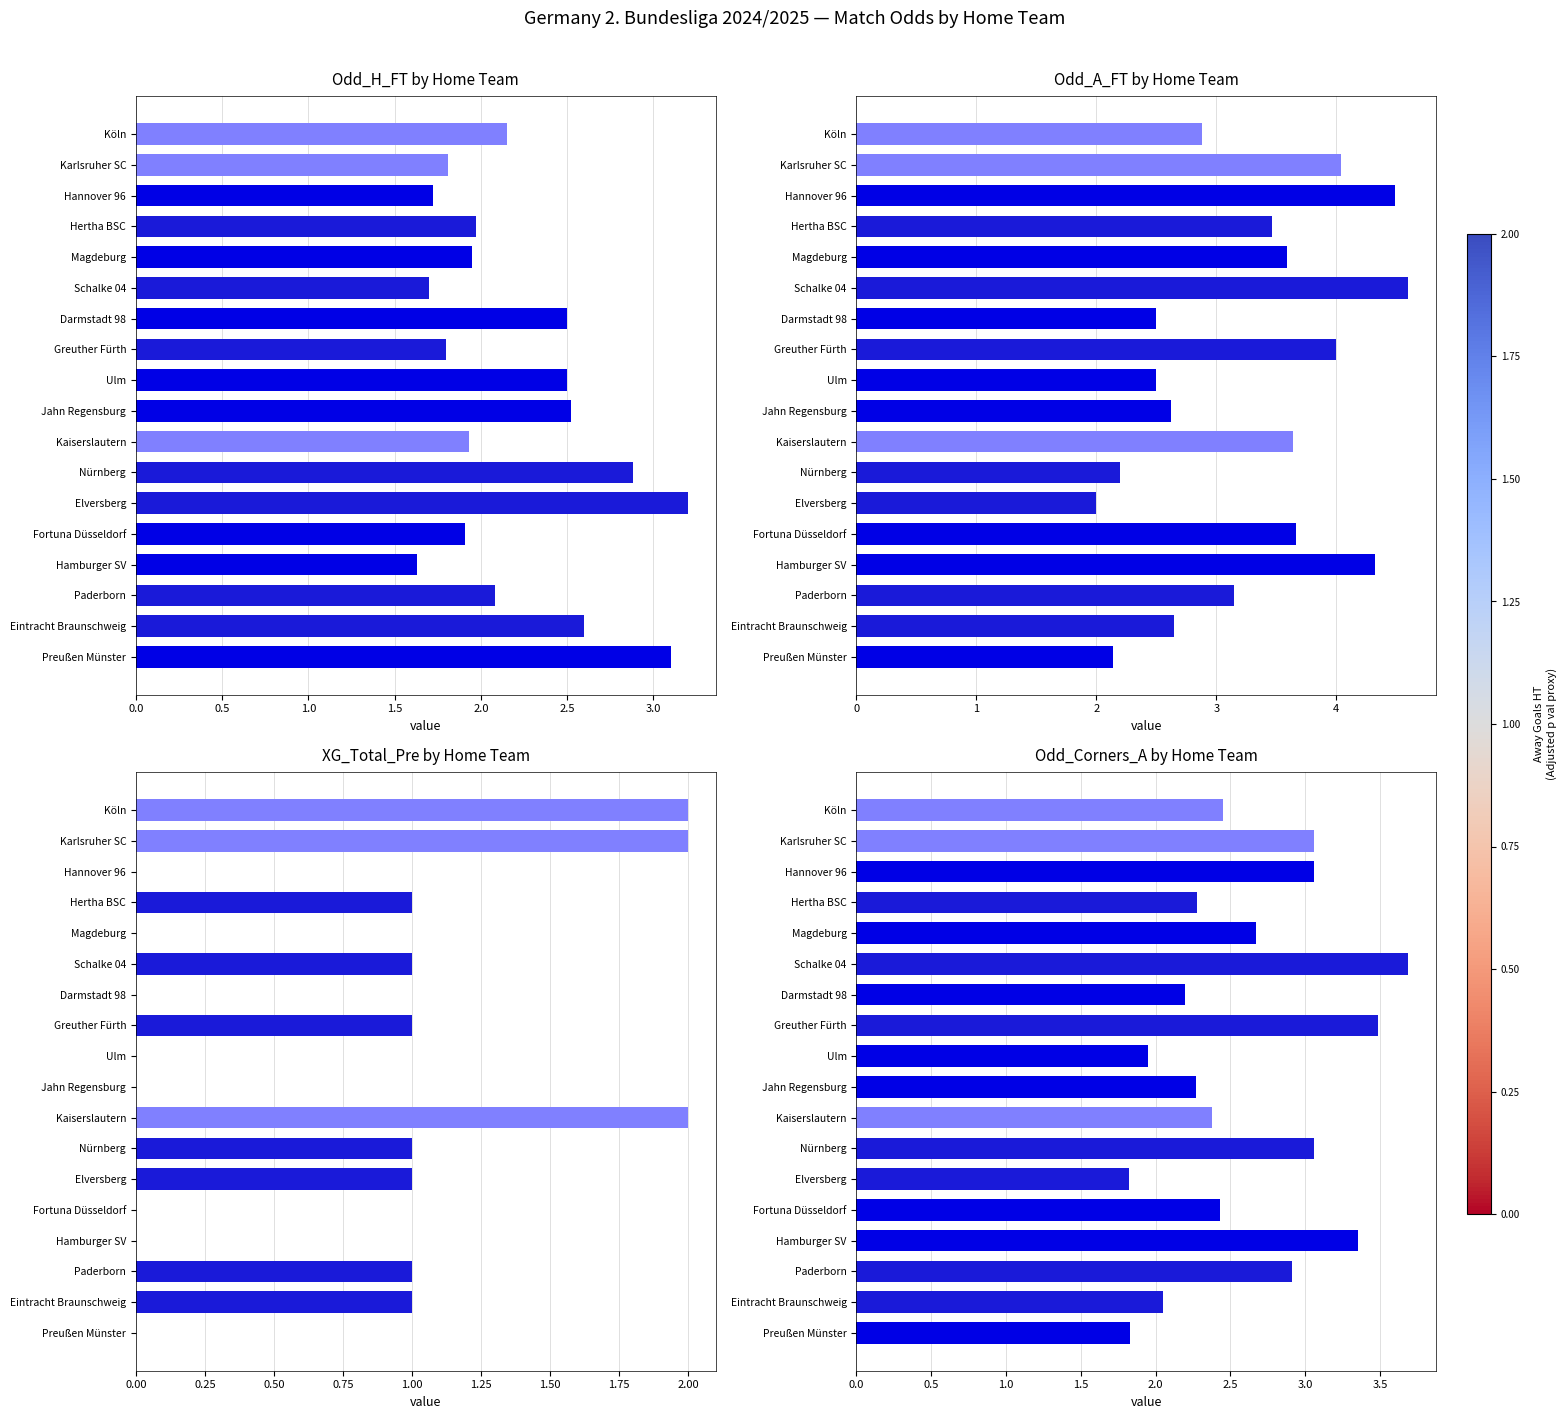

How many data points are less than 2?

3